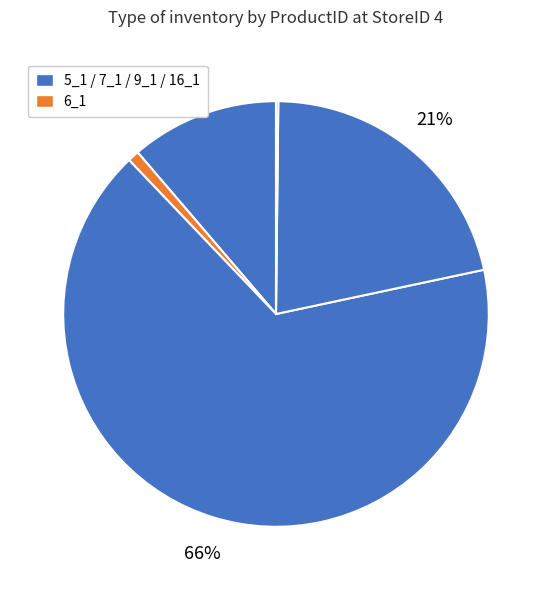

To the nearest percent, what is the average slice percentage?

20%